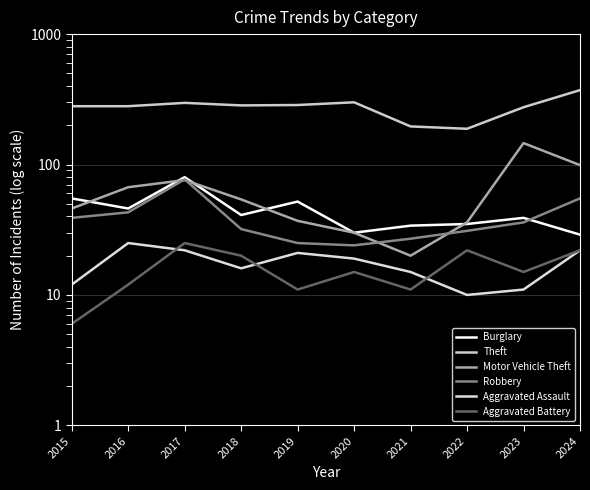

What is the sum of all Aggravated Assault values?

173